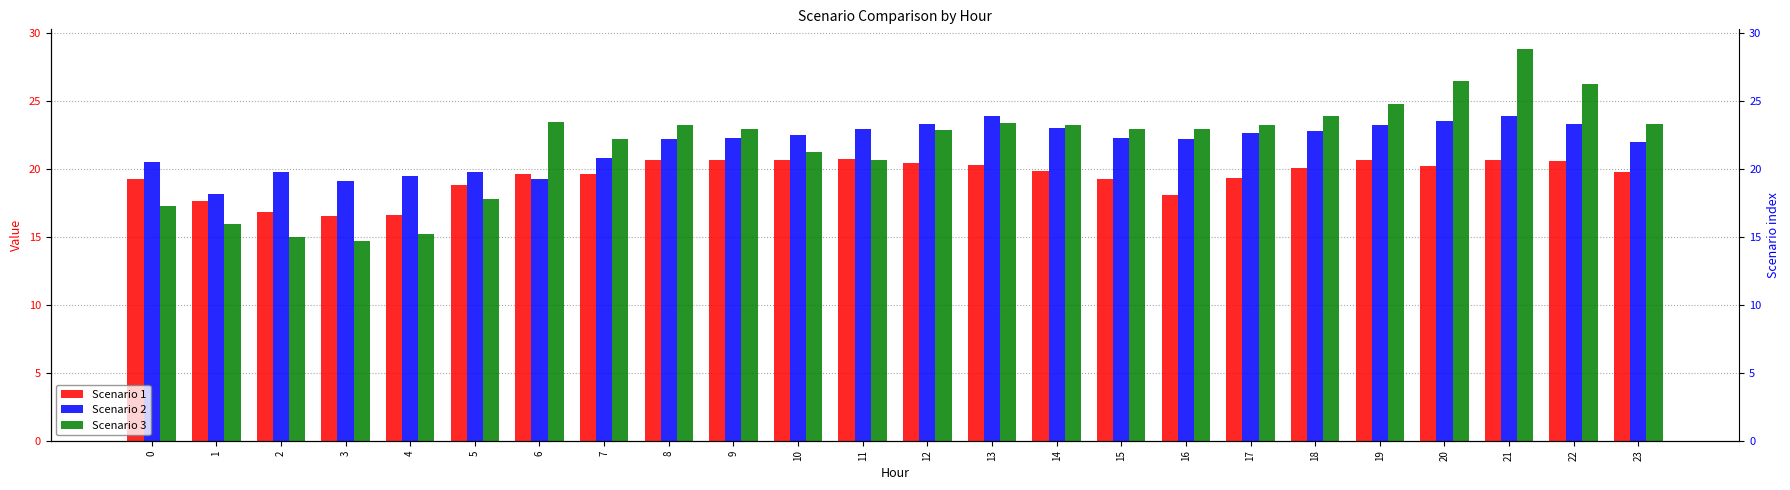

Between 5 and 15, which series saw the biggest shift?

Scenario 3